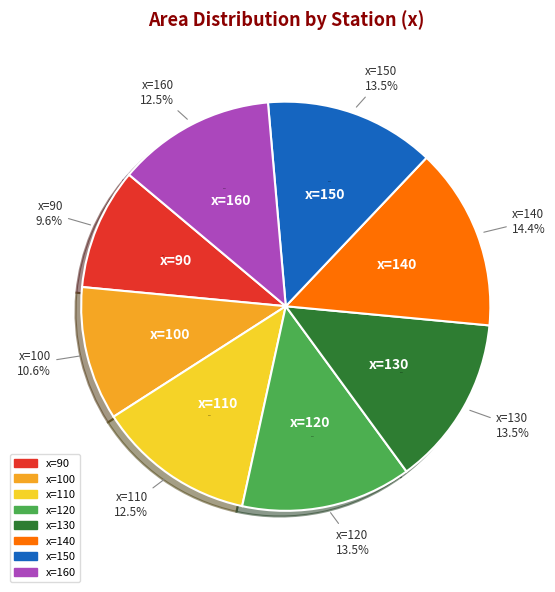

How many slices are in this pie chart?

8